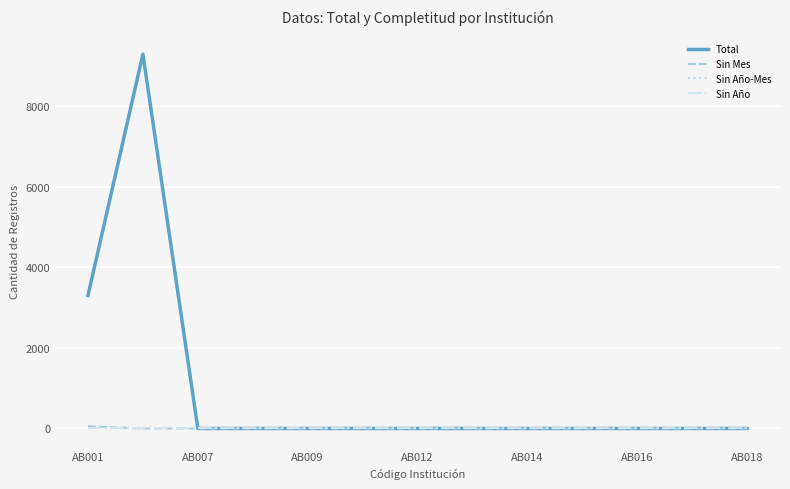

Does the chart have visible grid lines?

Yes